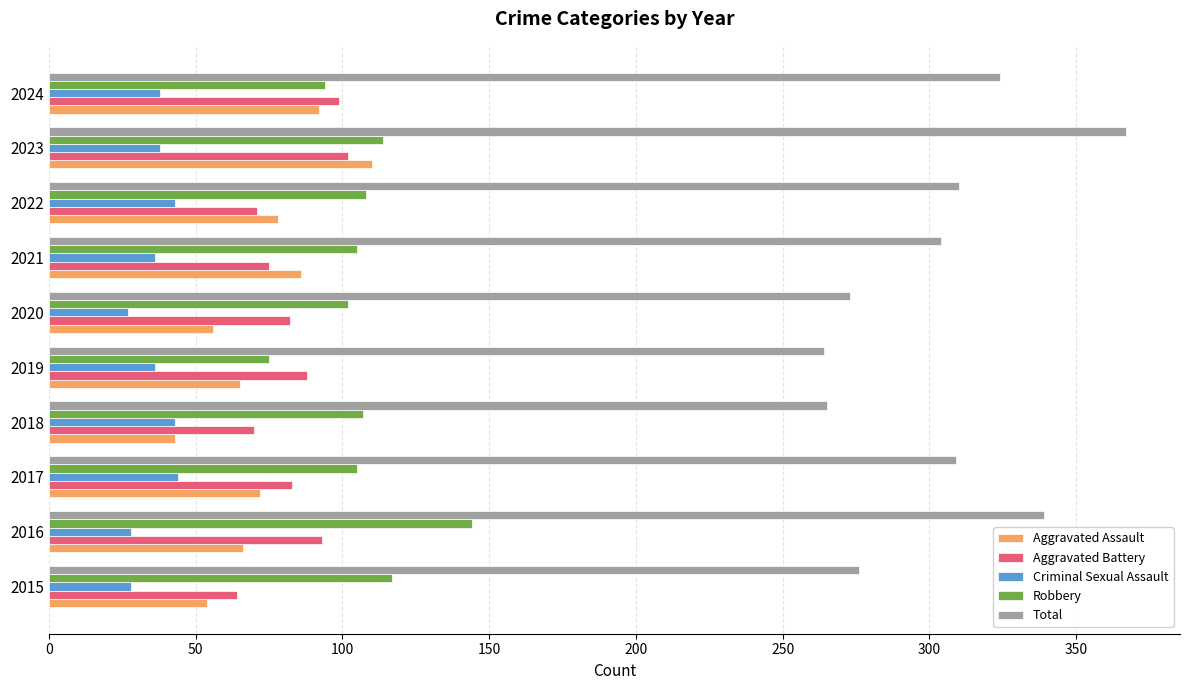

What is the sum of all Aggravated Assault values?

722